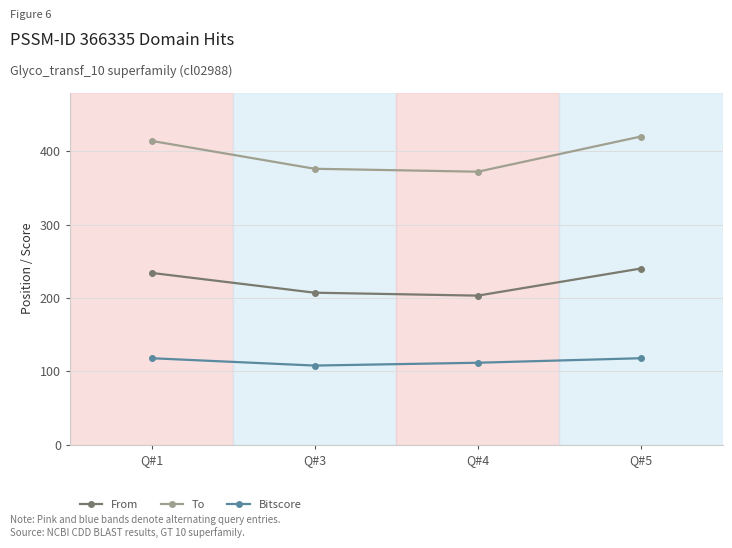

What is the greatest value displayed?

420.0